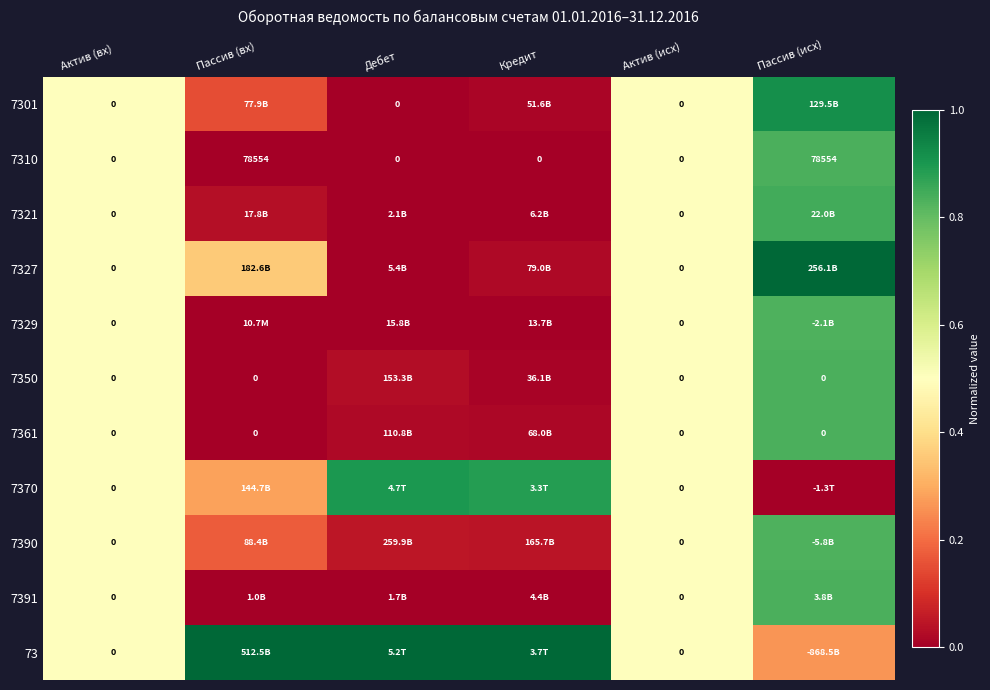

Rank the series at Актив (вх) from highest to lowest value.

7301, 7310, 7321, 7327, 7329, 7350, 7361, 7370, 7390, 7391, 73